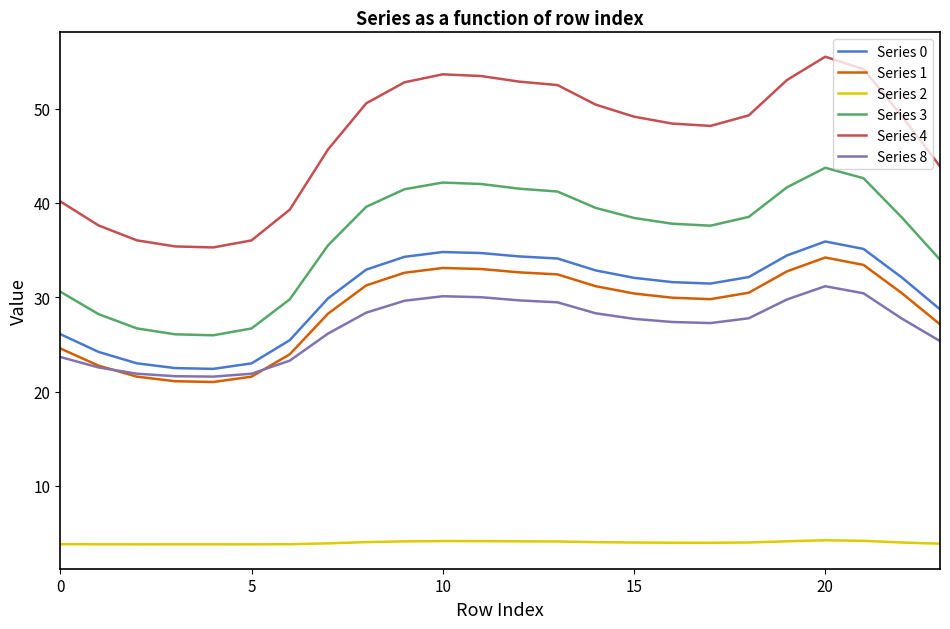

Which series has the largest total across all categories?

Series 4